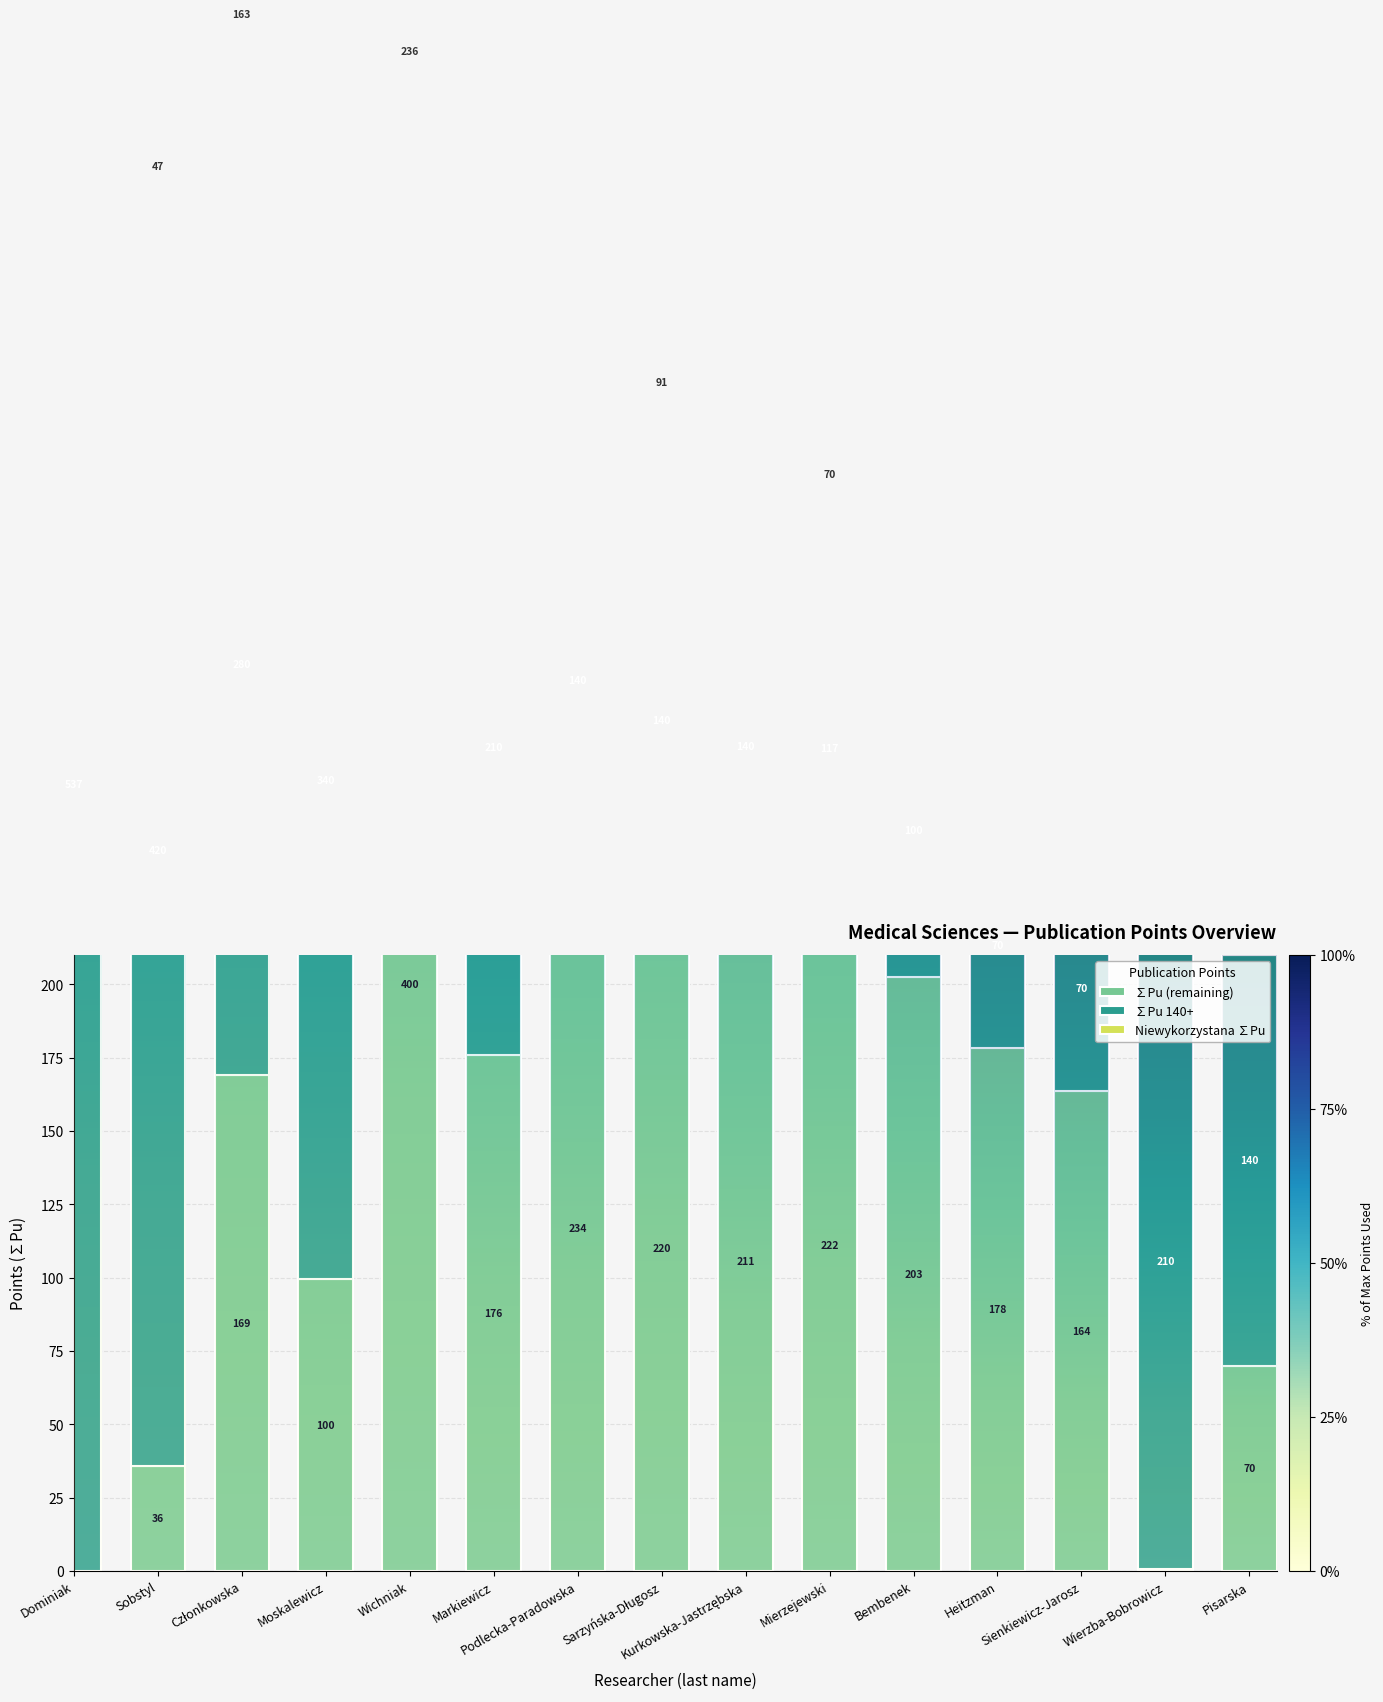

Reading left to right, extract all data points from this chart.

∑Pu (remaining): 0.0	35.7	169.1	99.6	400.0	175.8	233.8	220.0	211.2	222.1	202.6	178.4	163.7	0.6	70.0
∑Pu 140+: 536.7	420.0	280.0	340.0	0.0	210.0	140.0	140.0	140.0	116.7	100.0	70.0	70.0	210.0	140.0
Niewykorzystana ∑Pu: 0.0	46.7	163.3	0.0	236.2	0.0	20.0	90.8	0.0	70.0	0.0	0.0	0.0	0.0	0.0